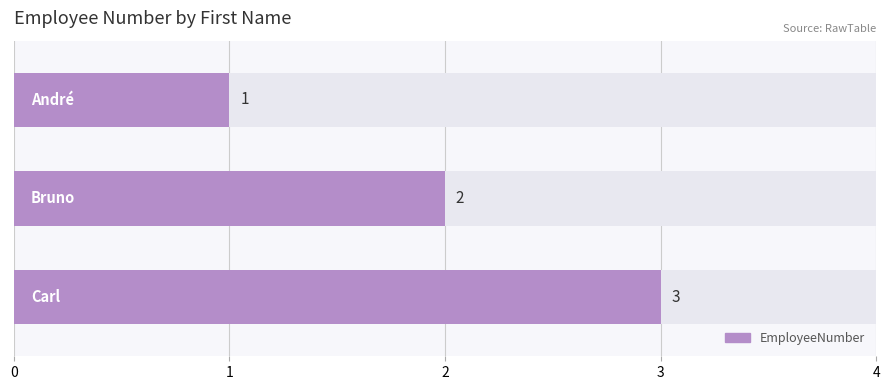

How many data points are above 2?

1